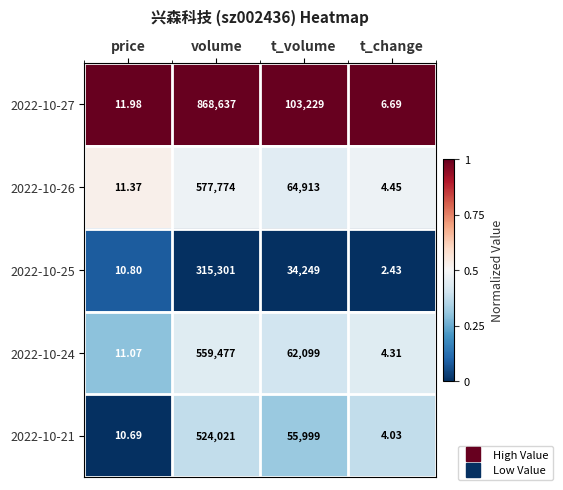

List the series in order of their peak value, highest first.

2022-10-27, 2022-10-26, 2022-10-24, 2022-10-21, 2022-10-25